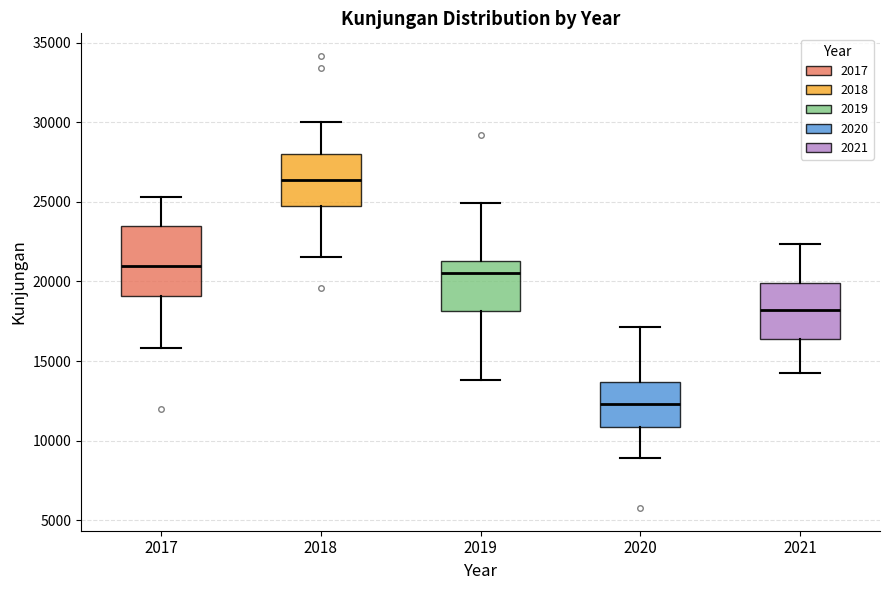

Reading left to right, transcribe this box plot: for each box, give where its median line is, the range the box spans, and where its two whiskers end, as read against the y-axis. The values are not printed on the chart, so give them approximately, as read against the axis.

2017: median 21000, box 19000 to 23500, whiskers 16000 to 25500
2018: median 26500, box 24500 to 28000, whiskers 21500 to 30000
2019: median 20500, box 18000 to 21500, whiskers 14000 to 25000
2020: median 12500, box 11000 to 13500, whiskers 9000 to 17000
2021: median 18000, box 16500 to 20000, whiskers 14500 to 22500